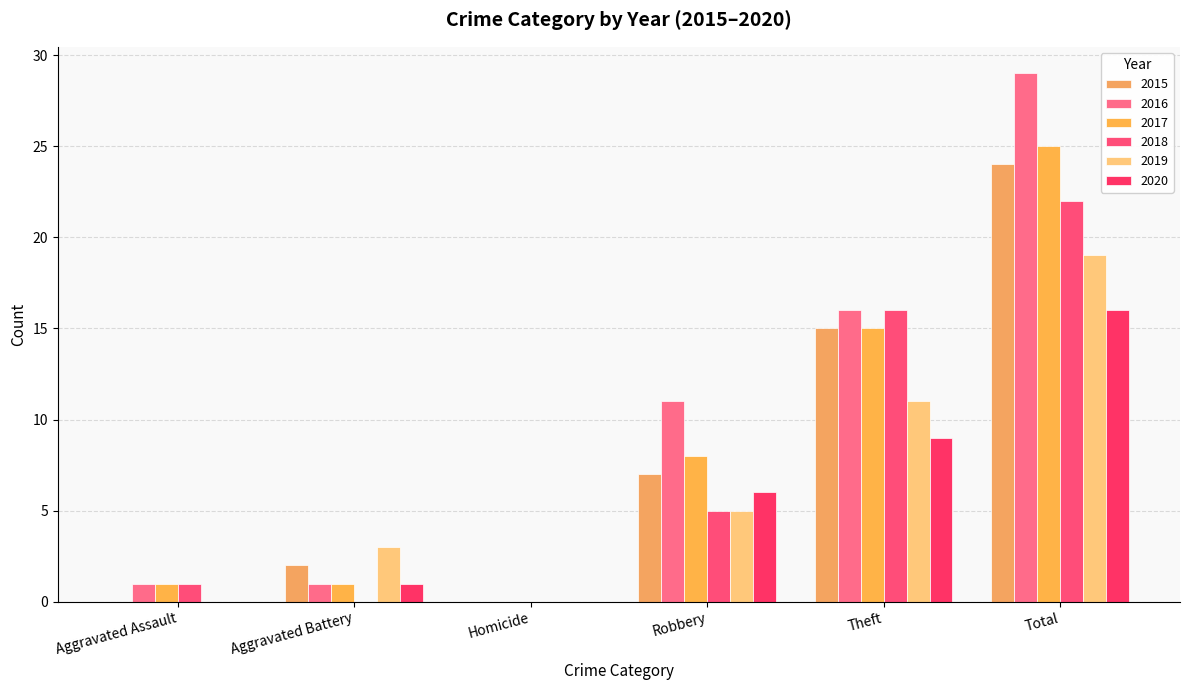

What is the label of the 4th bar from the right?

Homicide